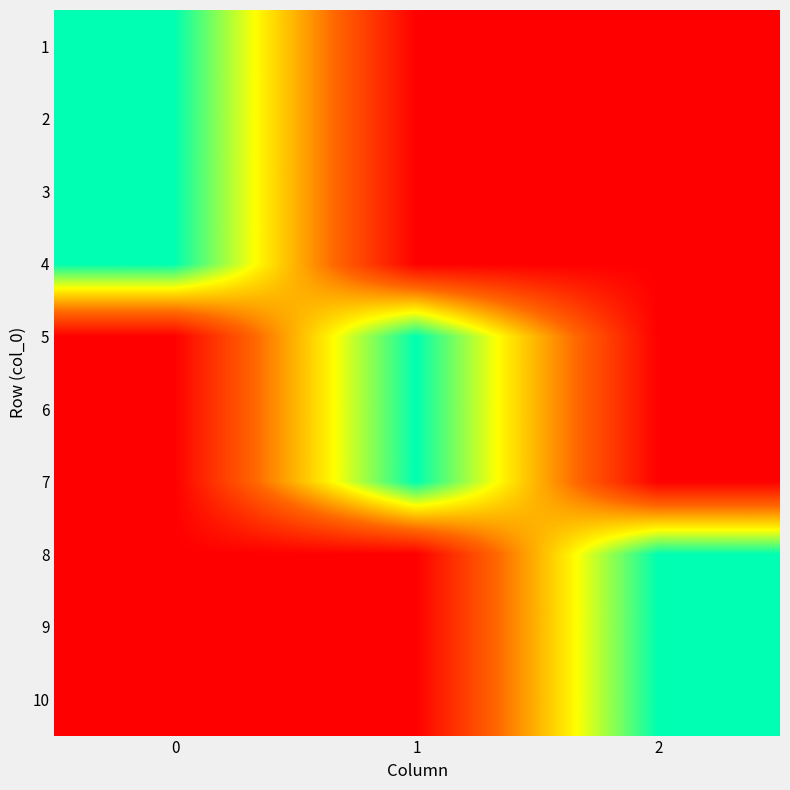

Between 1 and 2, which is larger?

1